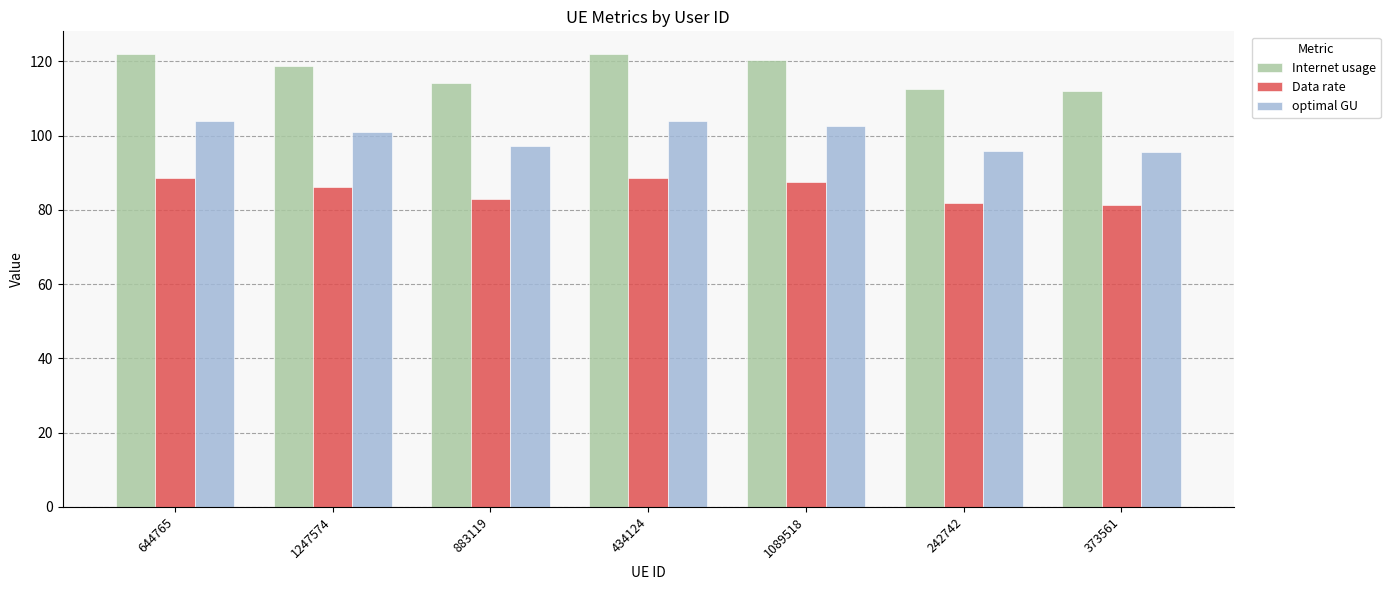

Which series has the widest spread of values?

Internet usage